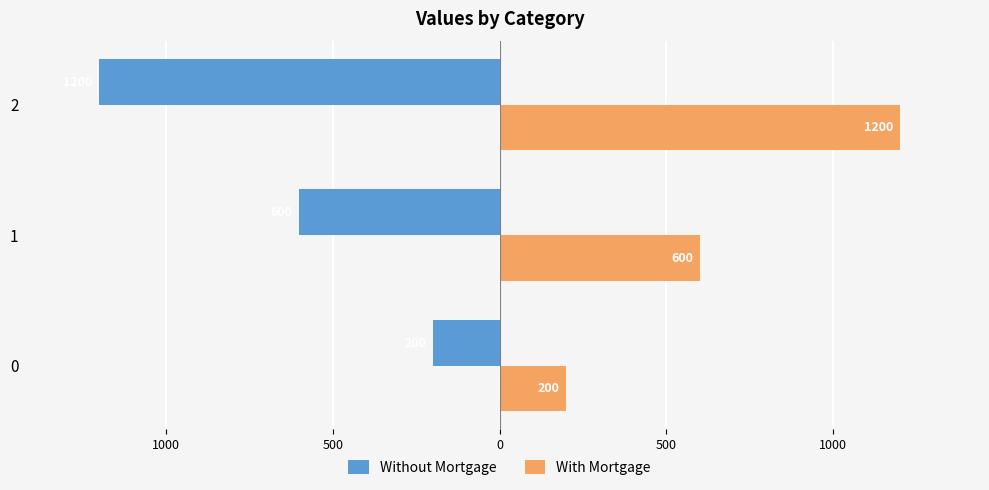

What are all the series names shown in the legend?

Without Mortgage, With Mortgage